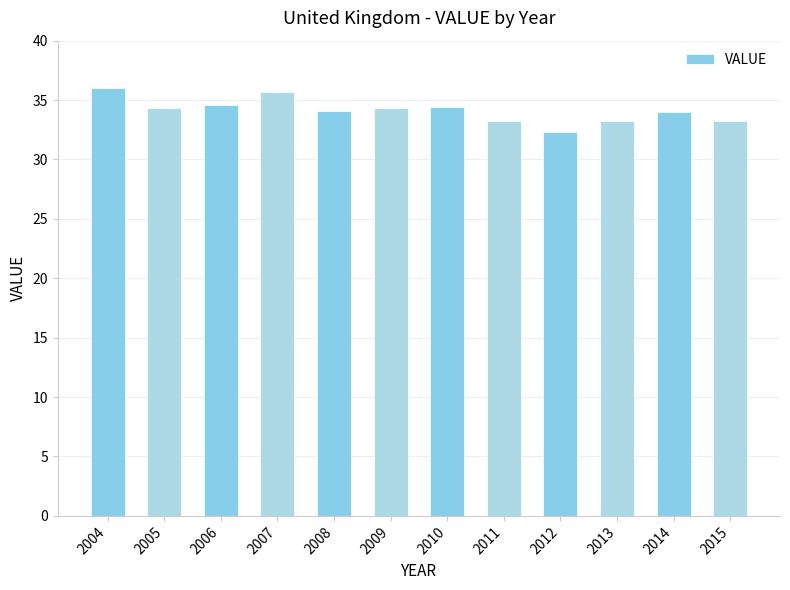

What is the ratio of the value at 2005 to the value at 2012?

1.1